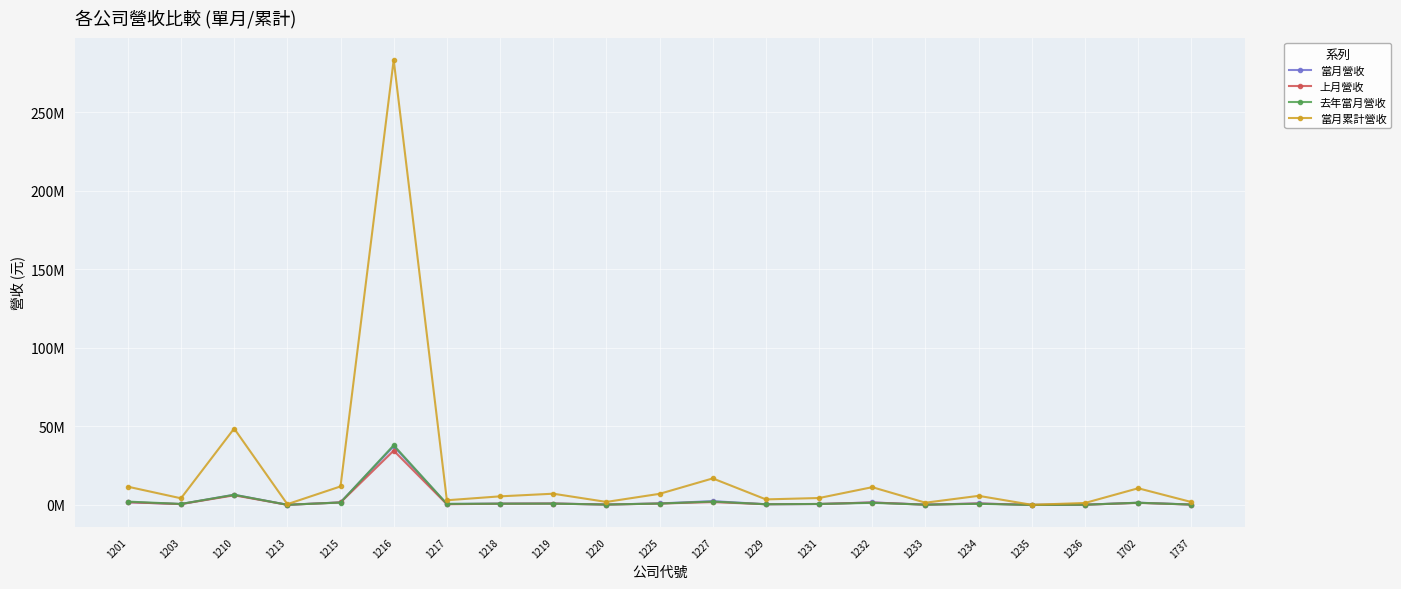

What are all the series names shown in the legend?

當月營收, 上月營收, 去年當月營收, 當月累計營收